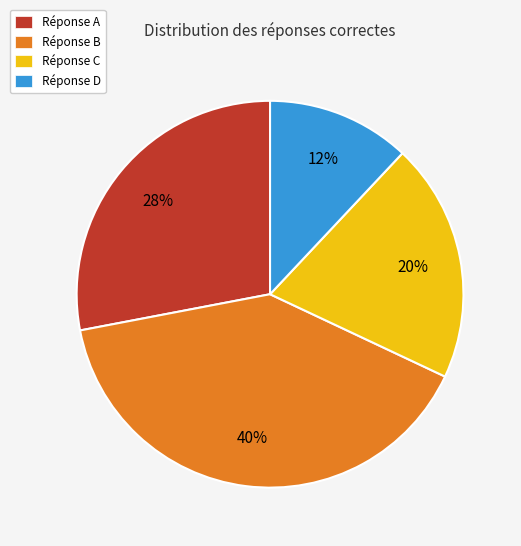

What is the ratio of the value at Réponse D to the value at Réponse A?

0.4